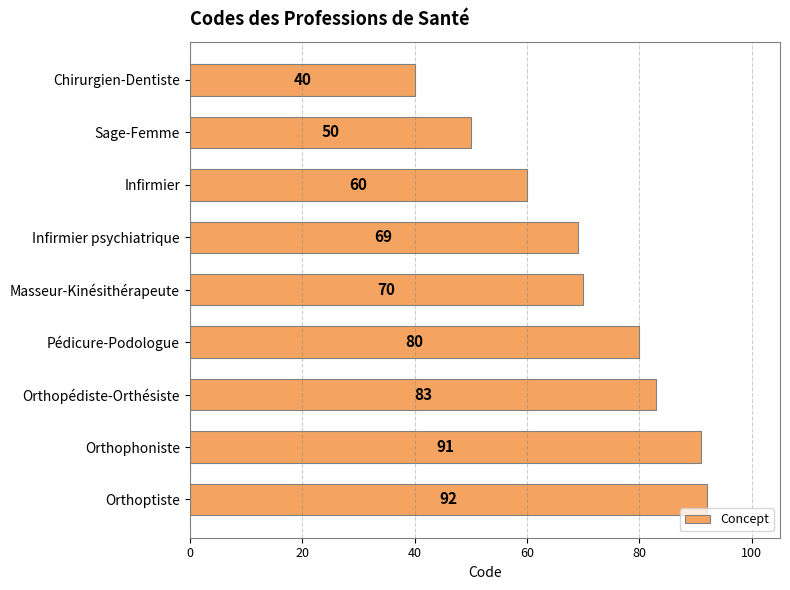

How many bars are there in total?

9